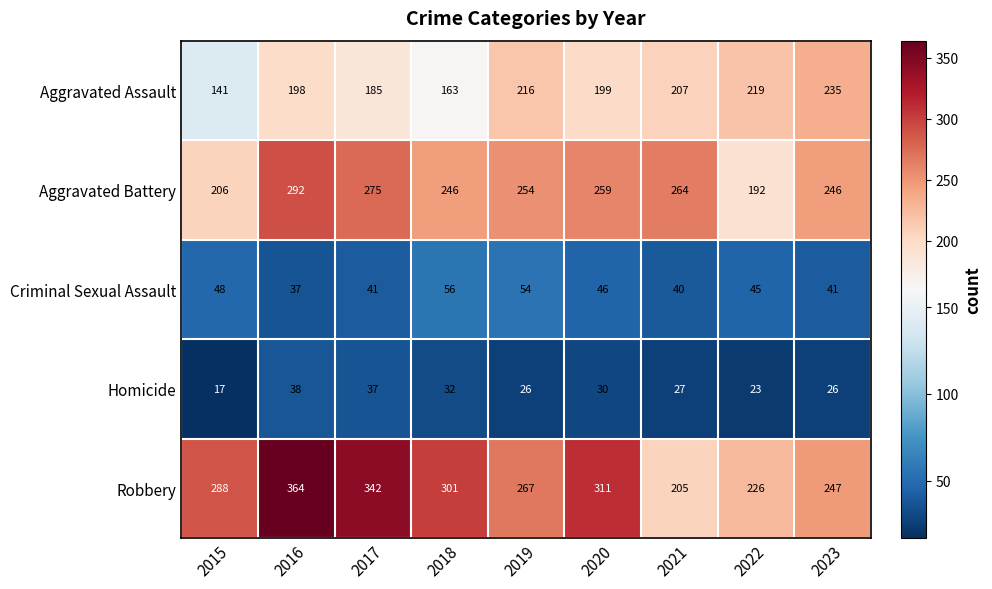

At which category is the sum across all series the highest?

2016